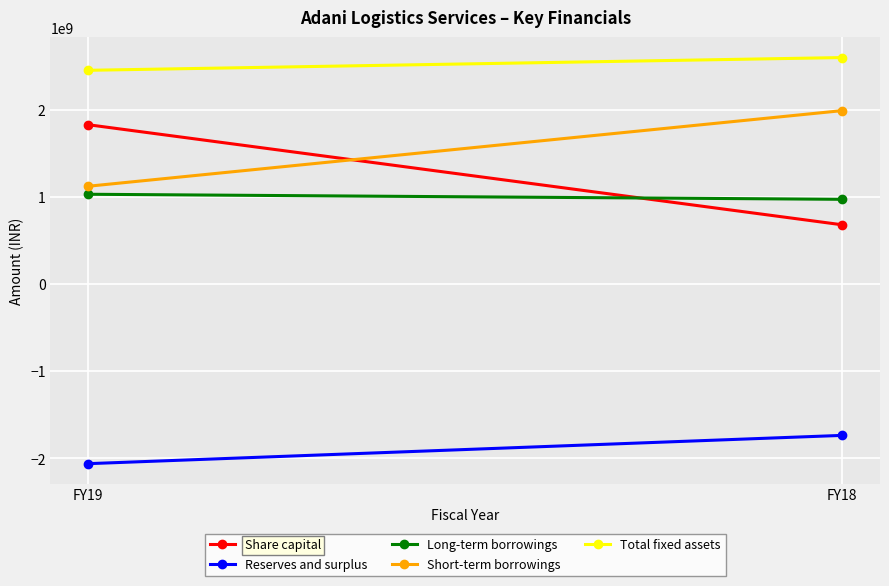

Reading left to right, what are all the values shown in this chart?

Share capital: 1830136850	681236850
Reserves and surplus: -2060523410	-1735867172
Long-term borrowings: 1031902513	973857775
Short-term borrowings: 1123907066	1992073164
Total fixed assets: 2454811293	2601113425